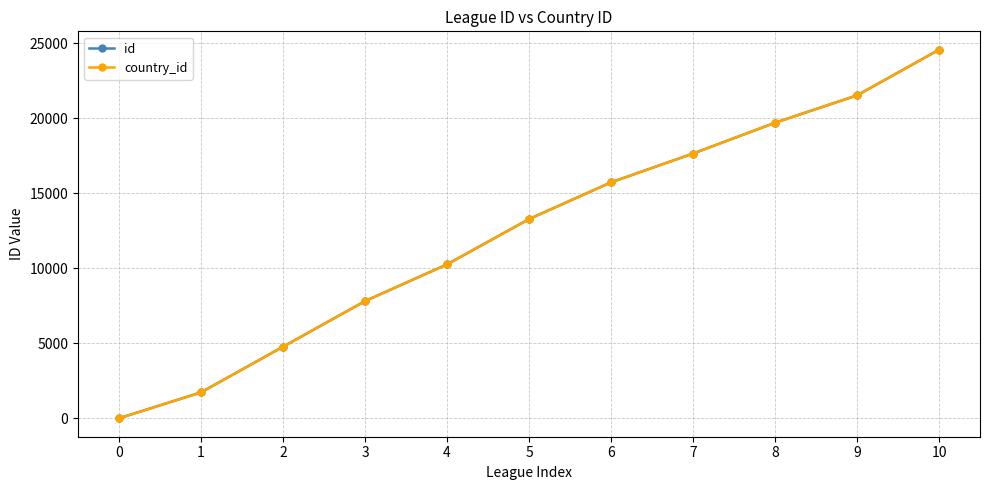

List the series in order of their peak value, lowest first.

id, country_id